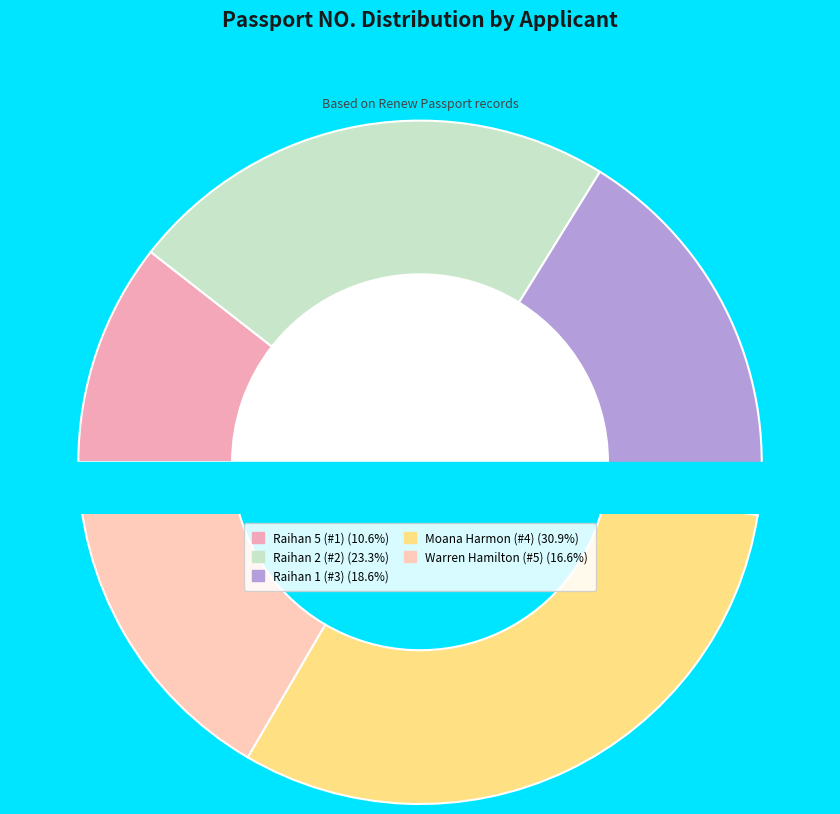

Which category has the smallest portion of the pie?

Raihan 5 (#1)